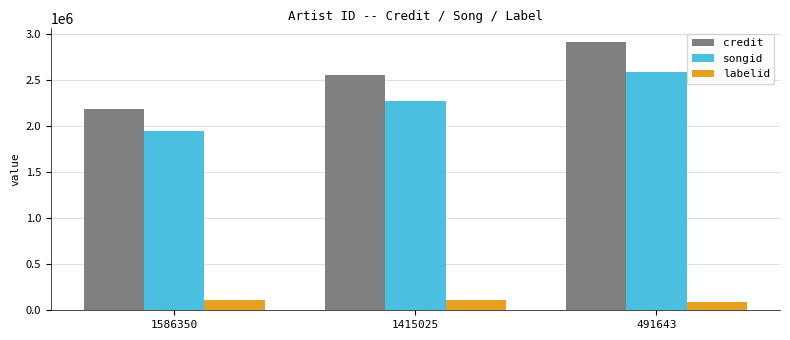

The value of labelid at 491643 is 91537. True or false?

True